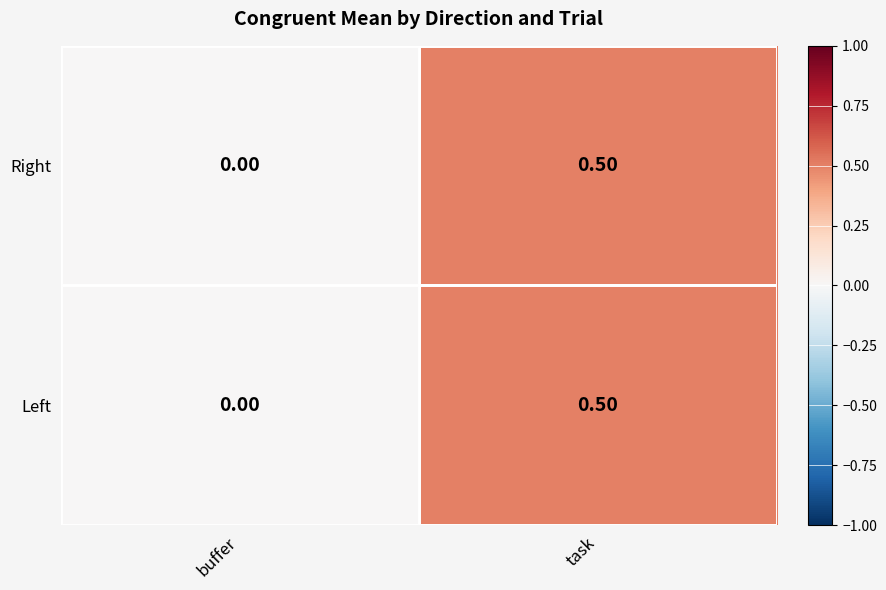

Which label corresponds to the largest value in the chart?

task